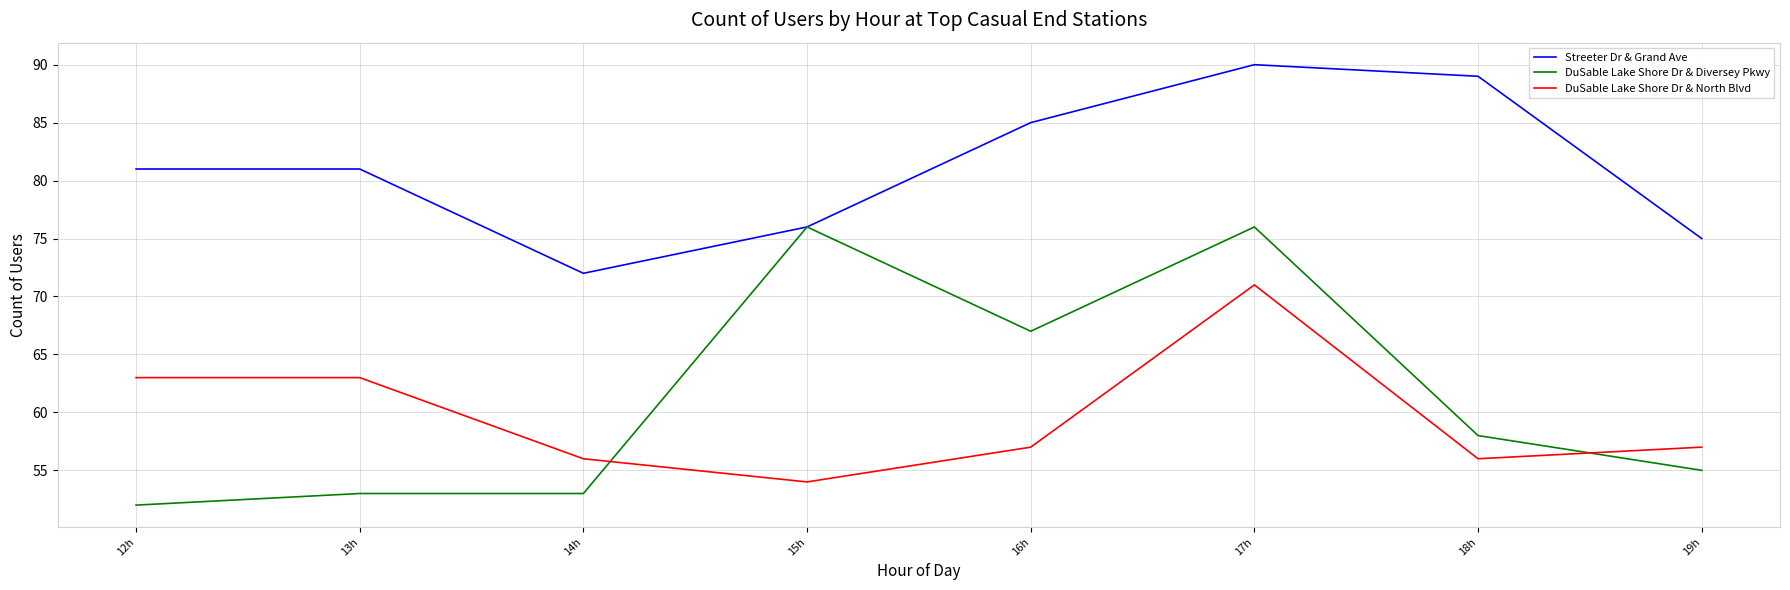

What position from the right is 15h?

5